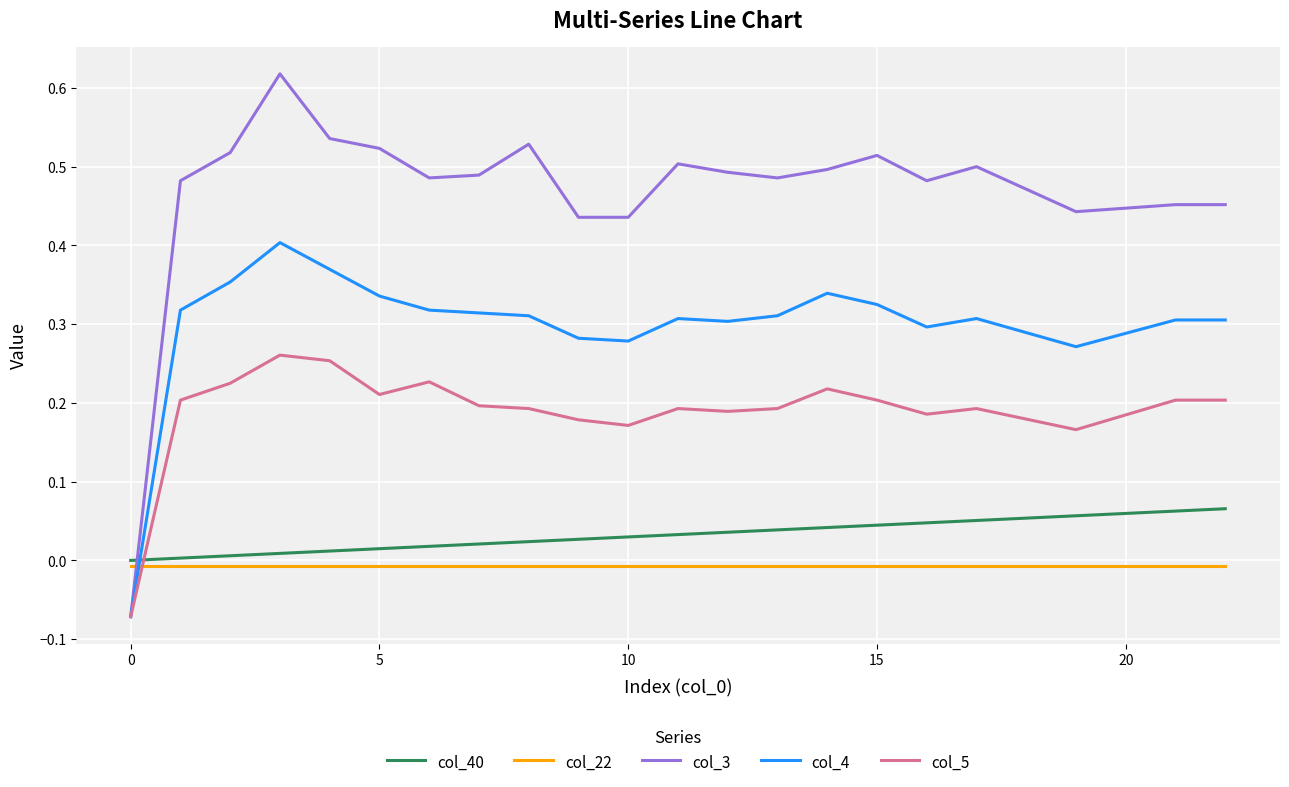

Which series has the largest total across all categories?

col_3